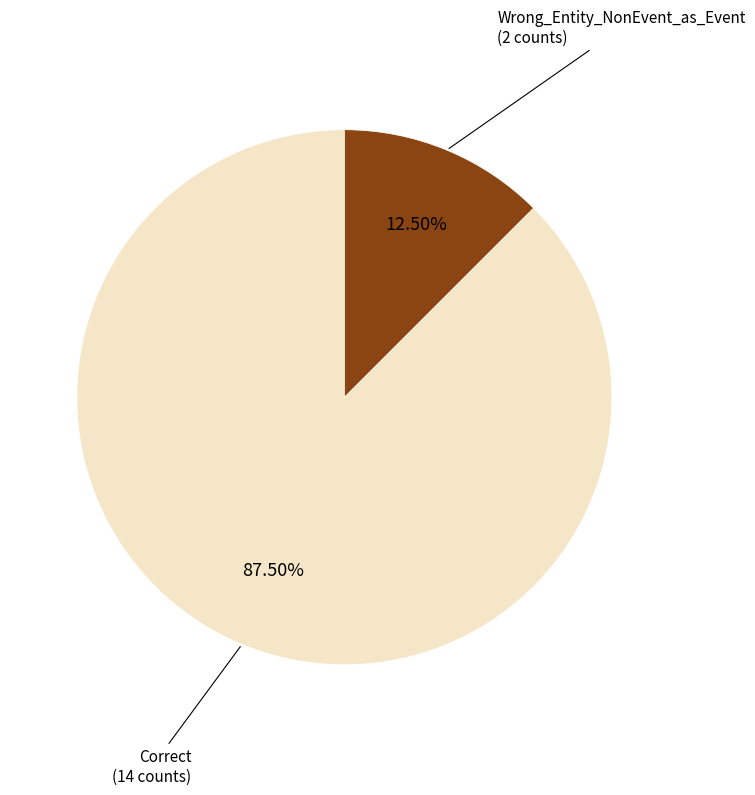

To the nearest percent, what is the combined percentage of Correct and Wrong_Entity_NonEvent_as_Event?

100%